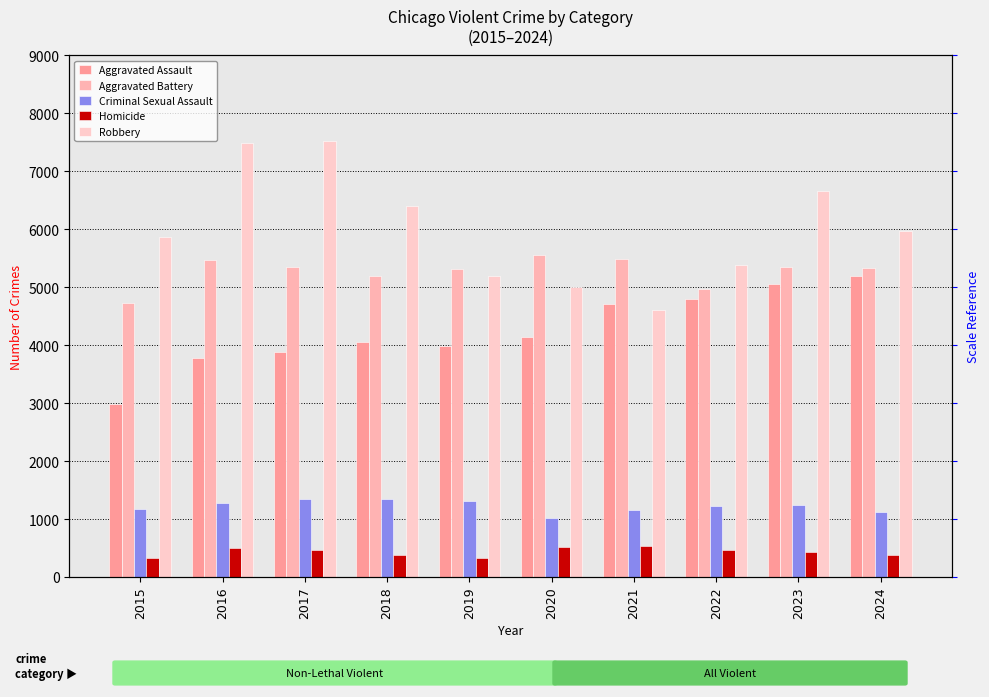

Between 2019 and 2016, which is larger?

2019